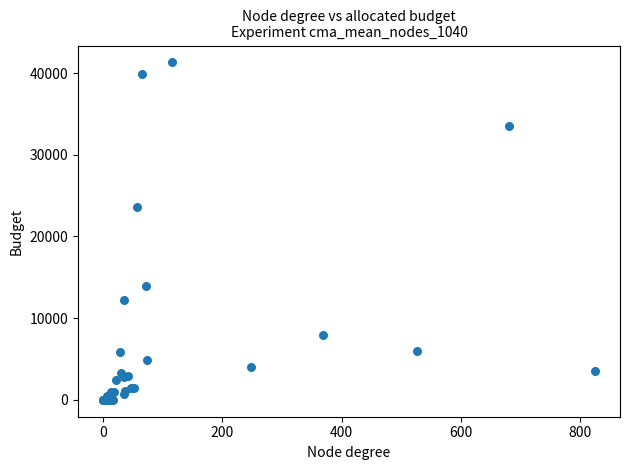

What Y value in the scatter plot is closest to 20649?

23586.7